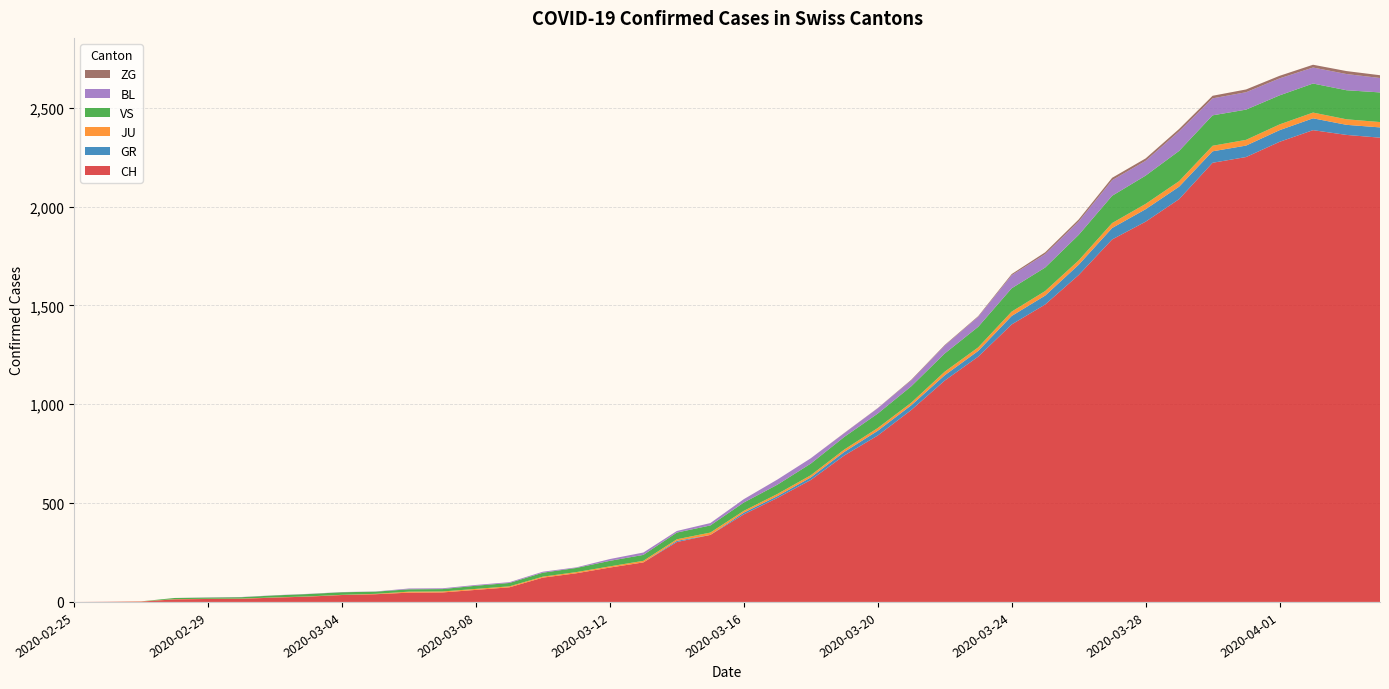

Reading right to left, list all the values displayed in this chart.

CH: 2020-04-04=2349	2020-04-03=2363	2020-04-02=2387	2020-04-01=2328	2020-03-31=2251	2020-03-30=2222	2020-03-29=2038	2020-03-28=1924	2020-03-27=1834	2020-03-26=1654	2020-03-25=1505	2020-03-24=1404	2020-03-23=1241	2020-03-22=1120	2020-03-21=971	2020-03-20=842	2020-03-19=741	2020-03-18=617	2020-03-17=526	2020-03-16=443	2020-03-15=339	2020-03-14=303	2020-03-13=200	2020-03-12=174	2020-03-11=145	2020-03-10=123	2020-03-09=74	2020-03-08=61	2020-03-07=48	2020-03-06=47	2020-03-05=39	2020-03-04=35	2020-03-03=27	2020-03-02=22	2020-03-01=16	2020-02-29=15	2020-02-28=13	2020-02-27=2	2020-02-26=1	2020-02-25=0
GR: 2020-04-04=52	2020-04-03=51	2020-04-02=60	2020-04-01=59	2020-03-31=58	2020-03-30=58	2020-03-29=63	2020-03-28=63	2020-03-27=58	2020-03-26=52	2020-03-25=45	2020-03-24=43	2020-03-23=29	2020-03-22=27	2020-03-21=24	2020-03-20=24	2020-03-19=18	2020-03-18=13	2020-03-17=9	2020-03-16=9	2020-03-15=0	2020-03-14=6	2020-03-13=0	2020-03-12=0	2020-03-11=0	2020-03-10=0	2020-03-09=0	2020-03-08=0	2020-03-07=0	2020-03-06=0	2020-03-05=0	2020-03-04=0	2020-03-03=0	2020-03-02=0	2020-03-01=0	2020-02-29=0	2020-02-28=0	2020-02-27=0	2020-02-26=0	2020-02-25=0
JU: 2020-04-04=27	2020-04-03=28	2020-04-02=29	2020-04-01=29	2020-03-31=29	2020-03-30=28	2020-03-29=28	2020-03-28=27	2020-03-27=25	2020-03-26=22	2020-03-25=23	2020-03-24=22	2020-03-23=18	2020-03-22=18	2020-03-21=13	2020-03-20=14	2020-03-19=12	2020-03-18=11	2020-03-17=11	2020-03-16=9	2020-03-15=12	2020-03-14=8	2020-03-13=8	2020-03-12=6	2020-03-11=6	2020-03-10=5	2020-03-09=5	2020-03-08=5	2020-03-07=5	2020-03-06=5	2020-03-05=2	2020-03-04=1	2020-03-03=1	2020-03-02=1	2020-03-01=1	2020-02-29=1	2020-02-28=1	2020-02-27=1	2020-02-26=0	2020-02-25=0
VS: 2020-04-04=150	2020-04-03=147	2020-04-02=147	2020-04-01=147	2020-03-31=153	2020-03-30=154	2020-03-29=153	2020-03-28=143	2020-03-27=138	2020-03-26=129	2020-03-25=119	2020-03-24=118	2020-03-23=104	2020-03-22=92	2020-03-21=83	2020-03-20=73	2020-03-19=64	2020-03-18=59	2020-03-17=47	2020-03-16=42	2020-03-15=36	2020-03-14=34	2020-03-13=30	2020-03-12=28	2020-03-11=21	2020-03-10=20	2020-03-09=17	2020-03-08=16	2020-03-07=12	2020-03-06=12	2020-03-05=11	2020-03-04=13	2020-03-03=12	2020-03-02=10	2020-03-01=7	2020-02-29=6	2020-02-28=6	2020-02-27=0	2020-02-26=0	2020-02-25=0
BL: 2020-04-04=73	2020-04-03=82	2020-04-02=81	2020-04-01=86	2020-03-31=88	2020-03-30=86	2020-03-29=99	2020-03-28=75	2020-03-27=79	2020-03-26=68	2020-03-25=68	2020-03-24=66	2020-03-23=51	2020-03-22=40	2020-03-21=30	2020-03-20=27	2020-03-19=19	2020-03-18=27	2020-03-17=26	2020-03-16=17	2020-03-15=12	2020-03-14=8	2020-03-13=12	2020-03-12=9	2020-03-11=3	2020-03-10=5	2020-03-09=4	2020-03-08=4	2020-03-07=4	2020-03-06=4	2020-03-05=1	2020-03-04=1	2020-03-03=1	2020-03-02=1	2020-03-01=1	2020-02-29=1	2020-02-28=0	2020-02-27=0	2020-02-26=0	2020-02-25=0
ZG: 2020-04-04=14	2020-04-03=15	2020-04-02=14	2020-04-01=13	2020-03-31=14	2020-03-30=13	2020-03-29=12	2020-03-28=12	2020-03-27=12	2020-03-26=10	2020-03-25=9	2020-03-24=6	2020-03-23=3	2020-03-22=3	2020-03-21=3	2020-03-20=1	2020-03-19=1	2020-03-18=0	2020-03-17=0	2020-03-16=0	2020-03-15=0	2020-03-14=0	2020-03-13=0	2020-03-12=0	2020-03-11=0	2020-03-10=0	2020-03-09=0	2020-03-08=0	2020-03-07=0	2020-03-06=0	2020-03-05=0	2020-03-04=0	2020-03-03=0	2020-03-02=0	2020-03-01=0	2020-02-29=0	2020-02-28=0	2020-02-27=0	2020-02-26=0	2020-02-25=0